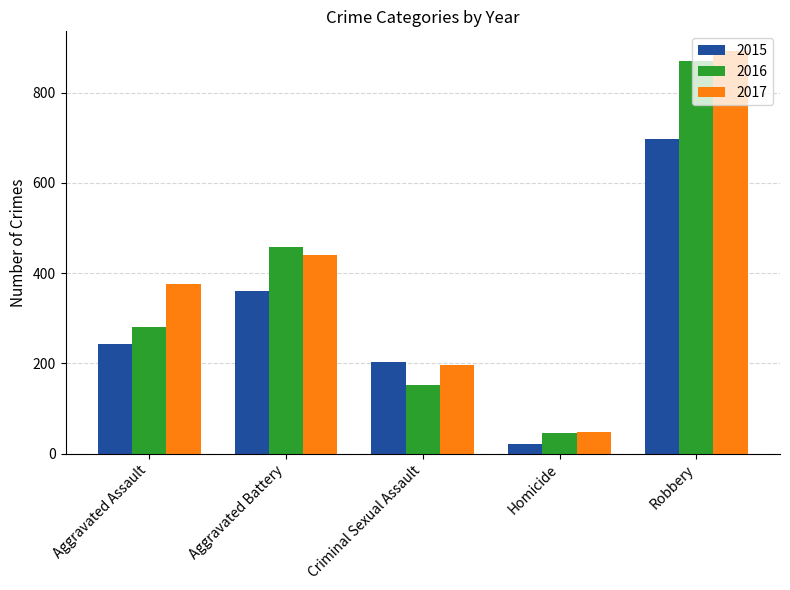

What is the label of the 5th bar from the right?

Aggravated Assault